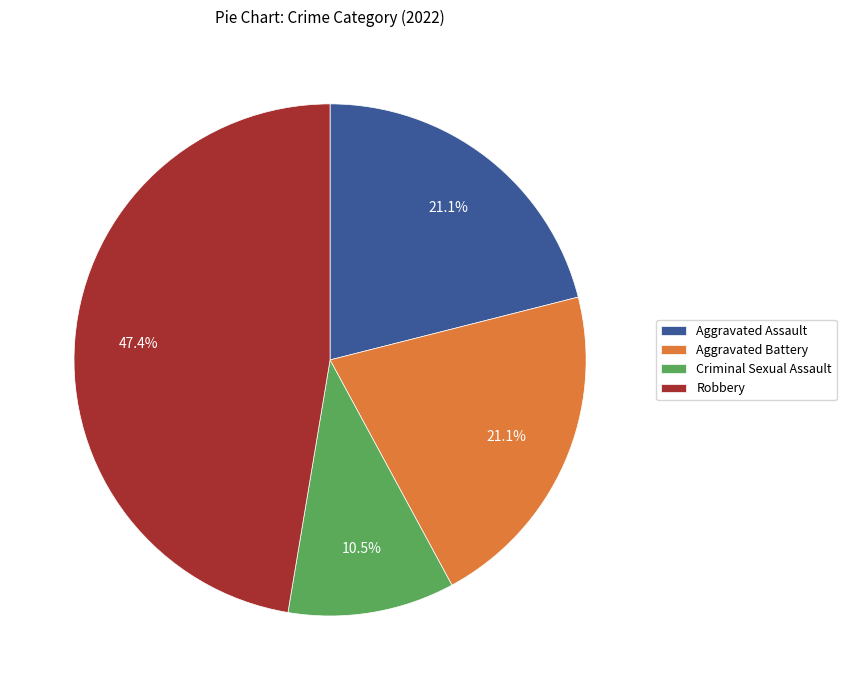

True or false: Aggravated Assault accounts for 13% of the total.

False